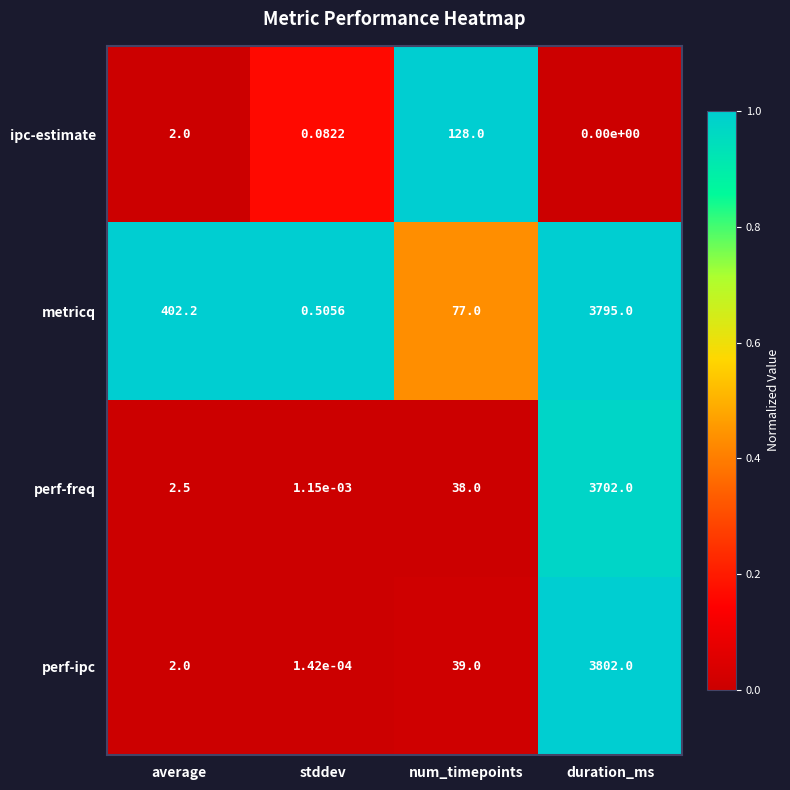

At which label is ipc-estimate closest to 64?

average